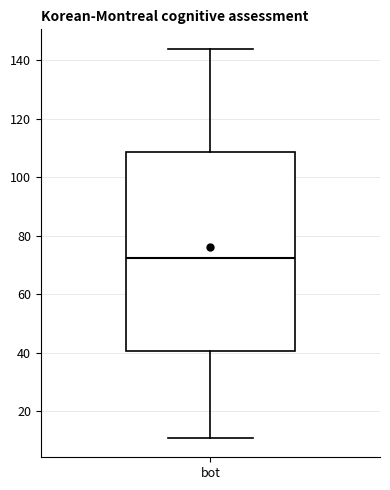

Read this box plot against the y-axis: the position of the median line, the range covered by the box, and the ends of both whiskers. The values are not printed on the chart, so give them approximately, as read against the axis.

median 72, box 40 to 108, whiskers 12 to 144